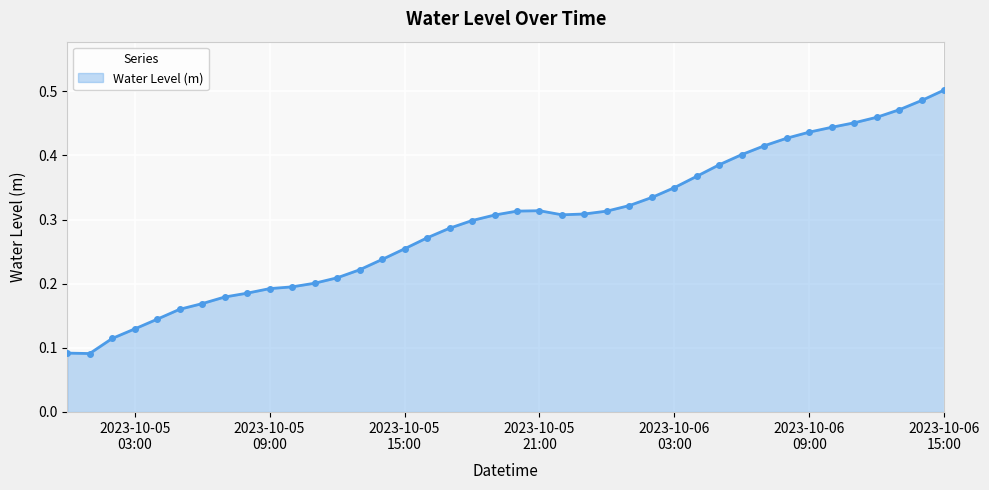

Count the values in the range 0 to 1.

40